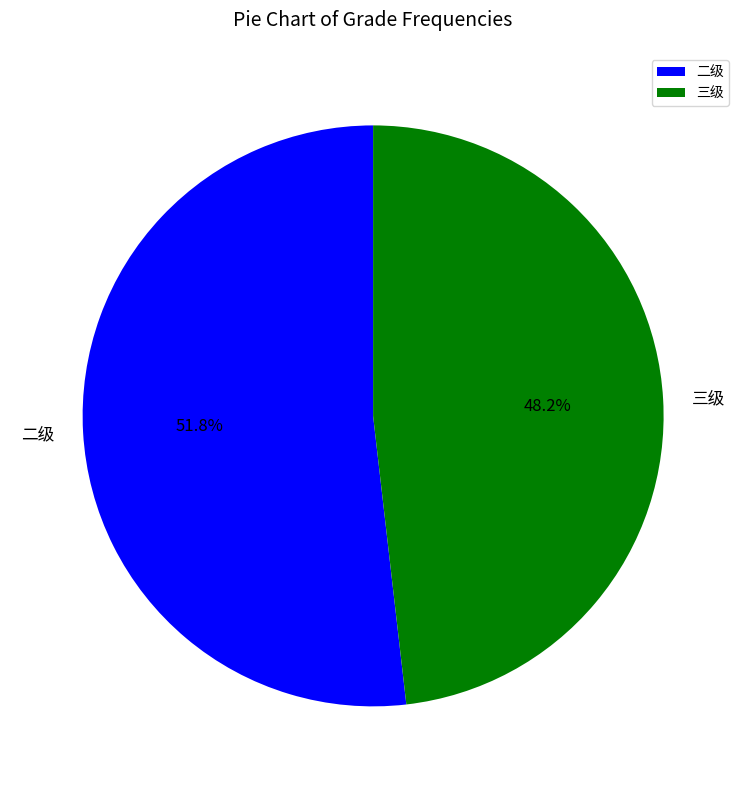

To the nearest percent, what portion does 三级 represent?

48%